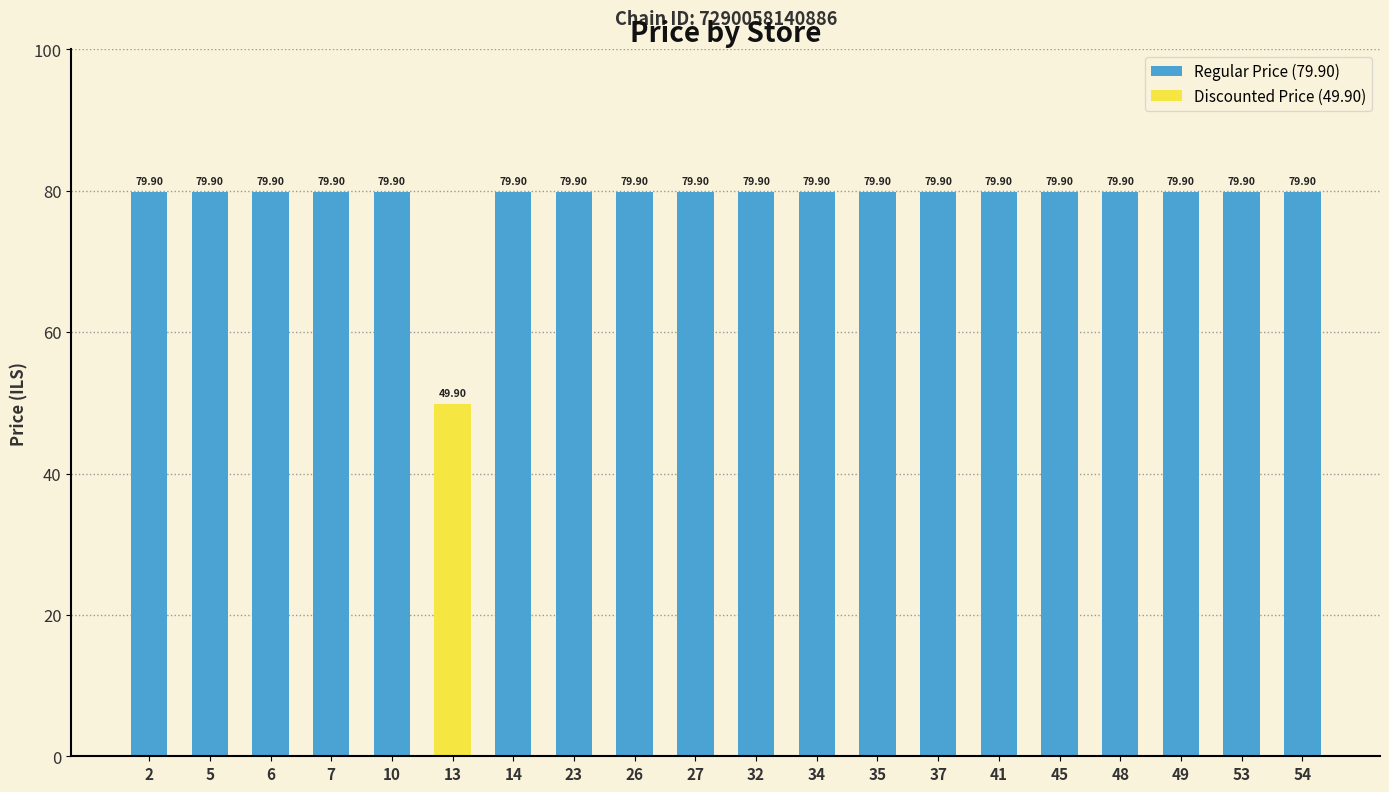

Which has a higher value, 49 or 13?

49